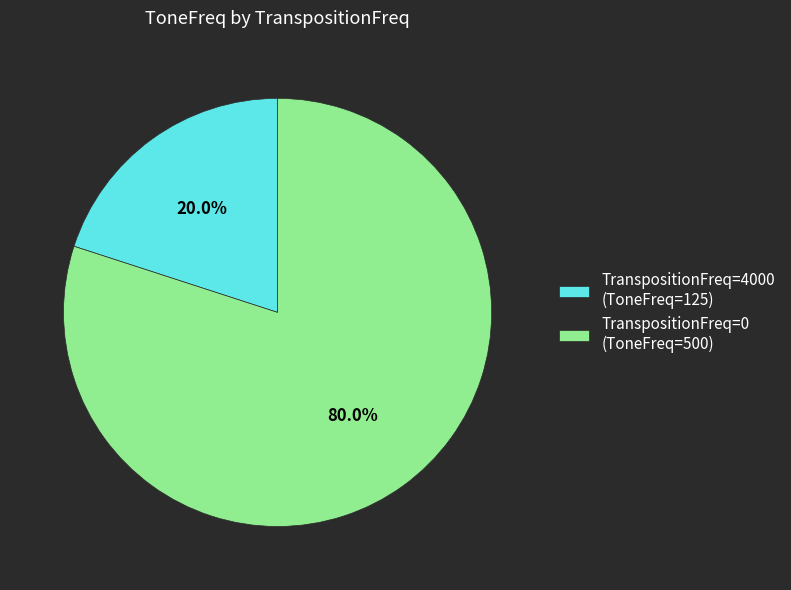

Rank the categories by value from lowest to highest.

TranspositionFreq=4000 (ToneFreq=125), TranspositionFreq=0 (ToneFreq=500)